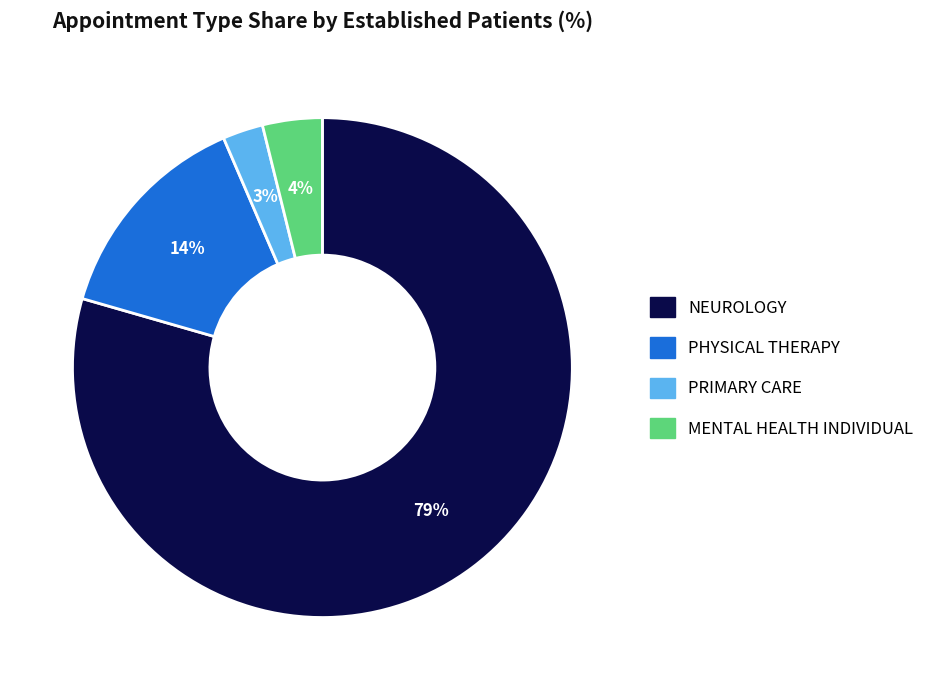

Is there any slice that represents more than half of the pie?

Yes